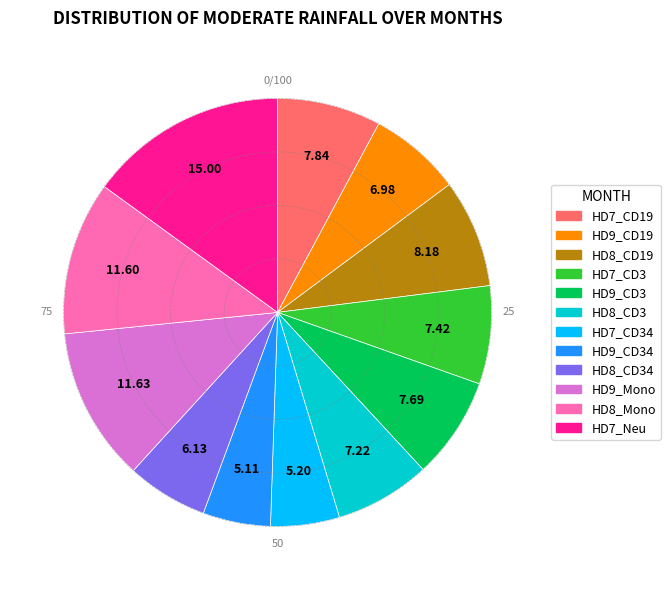

Is there any slice that represents more than half of the pie?

No